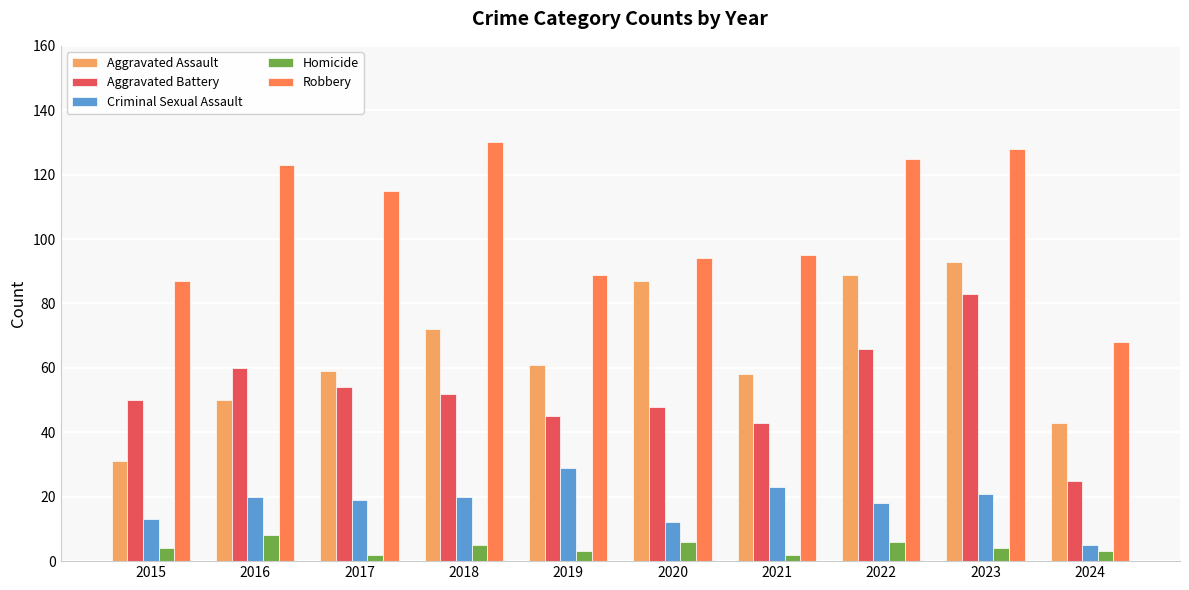

What is the total value across all series at 2015?

185